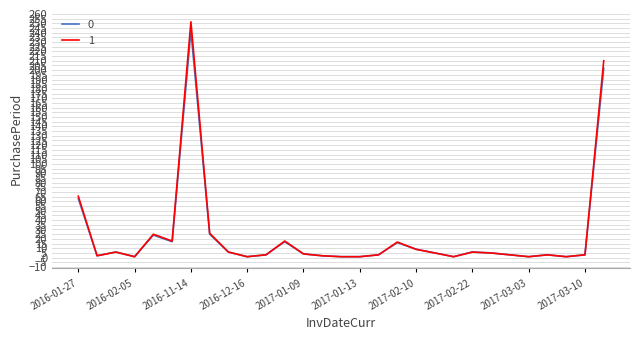

What is the maximum value shown in the chart?

251.7